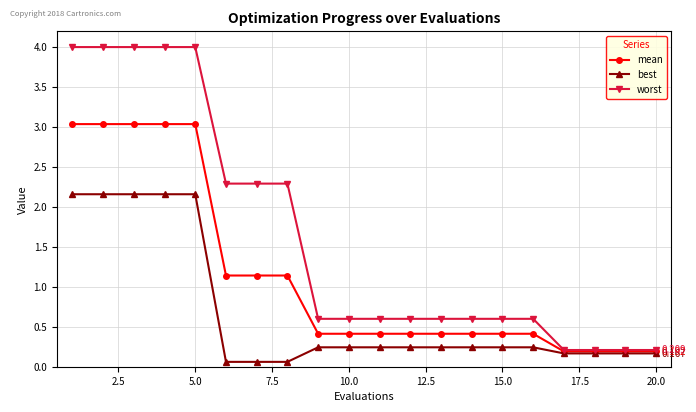

Rank the series by their maximum value, from highest to lowest.

worst, mean, best